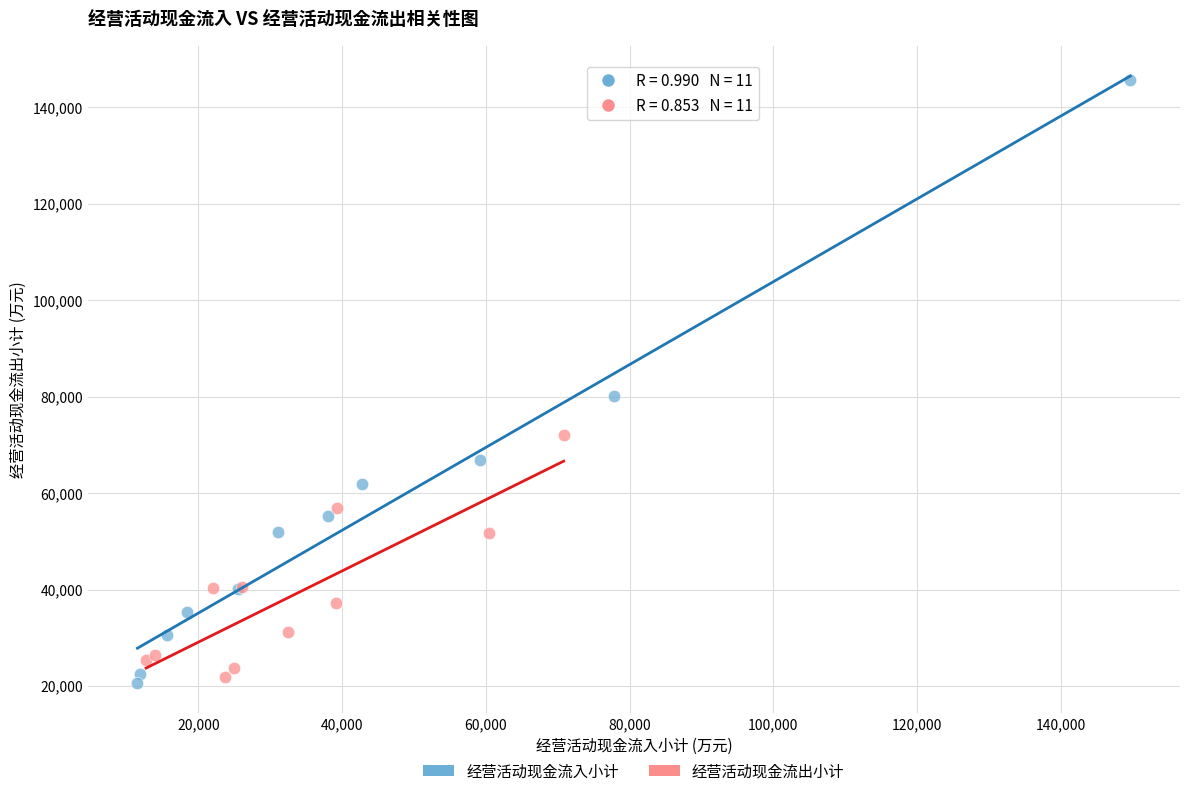

Which series contains the highest Y value?

经营活动现金流入小计